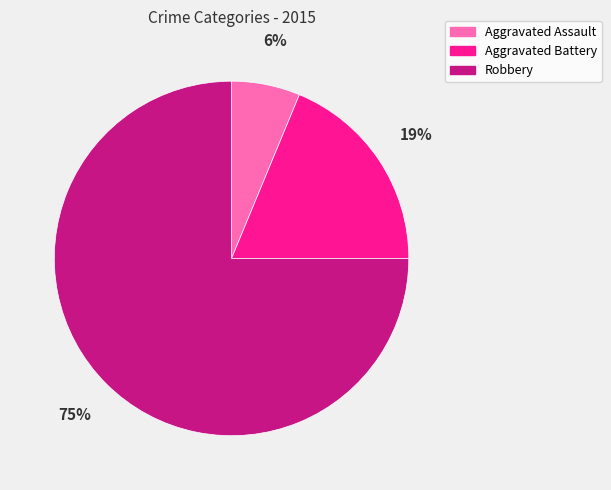

What is the ratio of the value at Aggravated Assault to the value at Aggravated Battery?

0.3